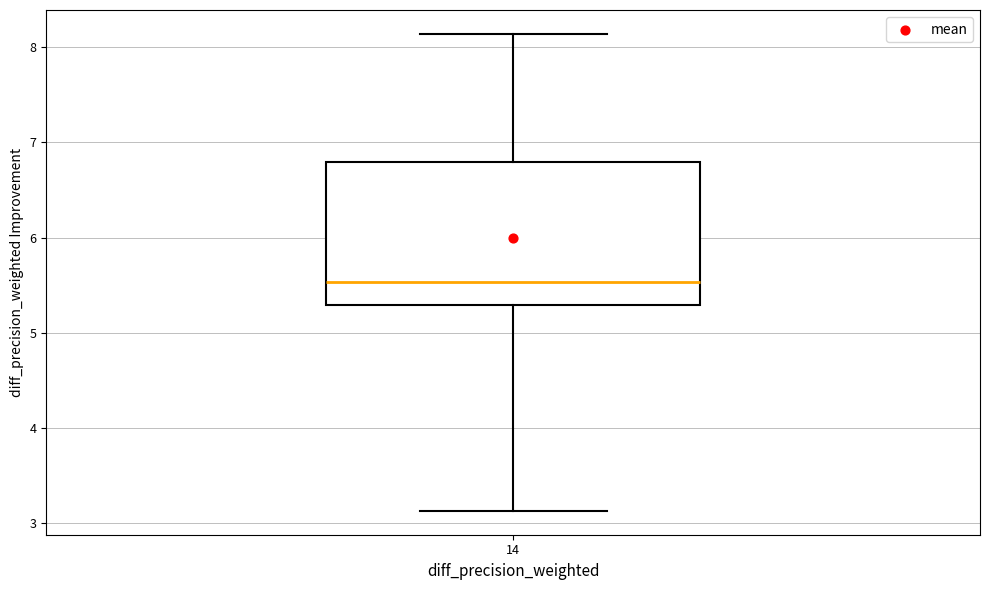

Where does the upper whisker of the box at x = 14 end on the y-axis? The values are not printed on the chart, so give them approximately, as read against the axis.

8.1